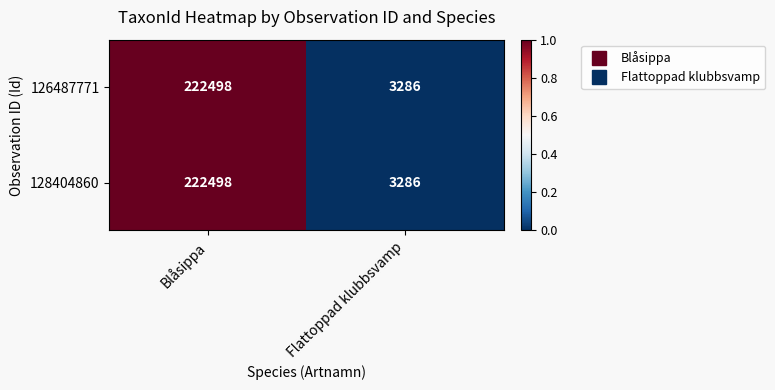

How many series are shown in this chart?

2